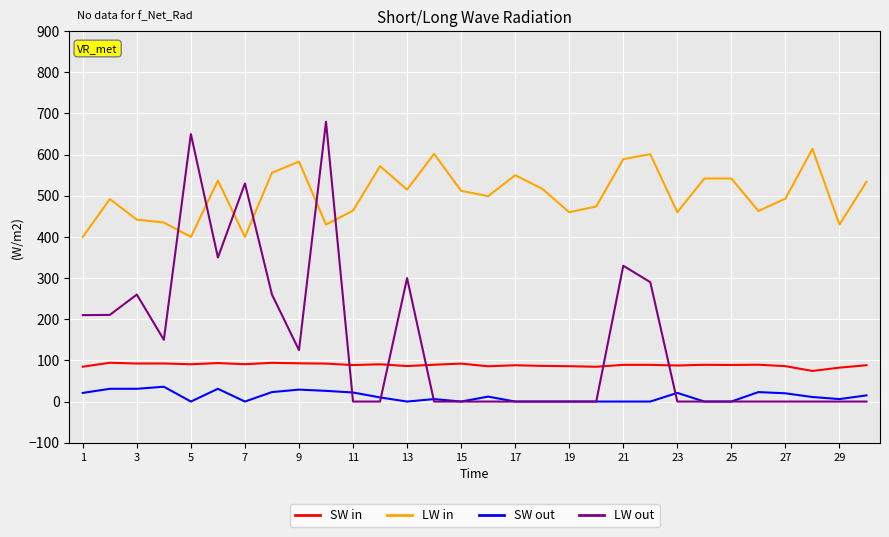

Which series has the widest spread of values?

LW out